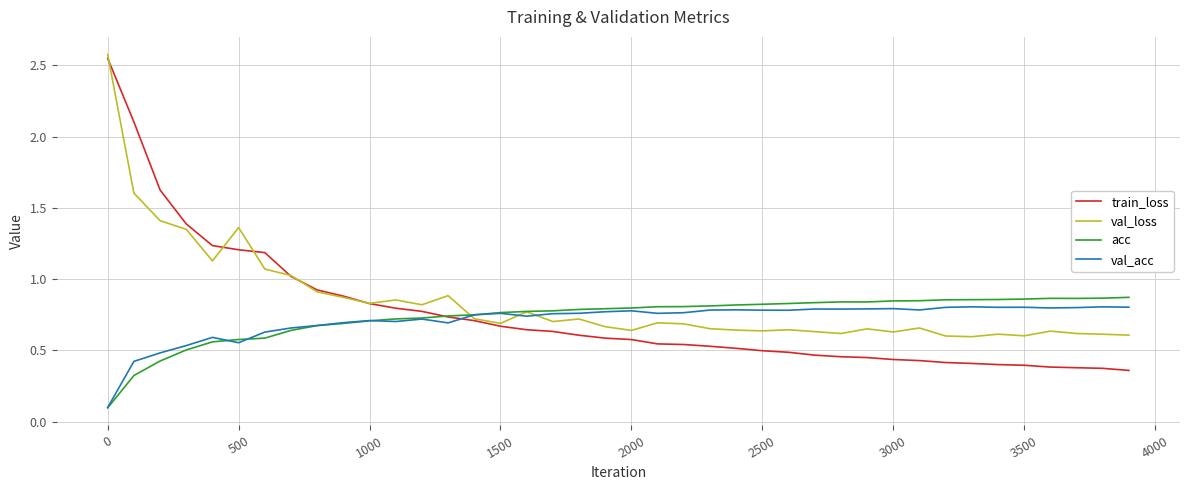

Which series has the widest spread of values?

train_loss